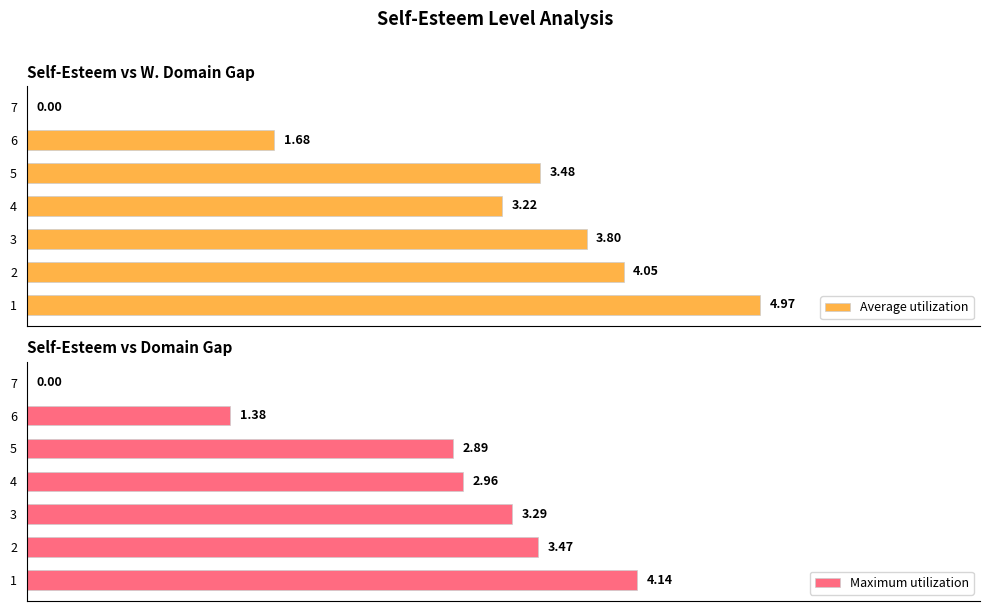

Are the bars grouped side by side (vs. stacked)?

Yes